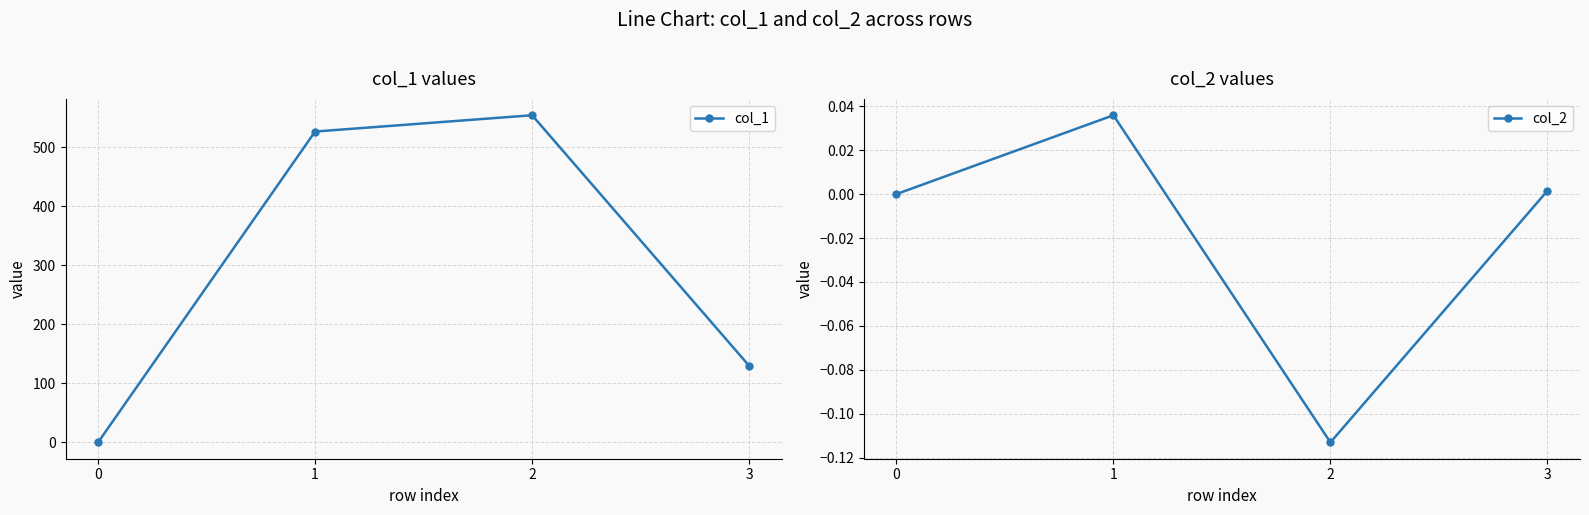

Rank the series by their maximum value, from lowest to highest.

col_2, col_1